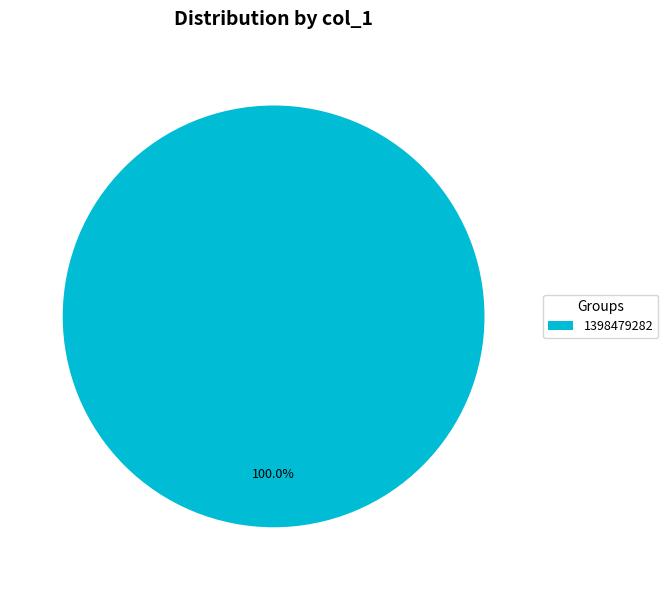

Does 1398479282 account for over 50% of the chart?

Yes